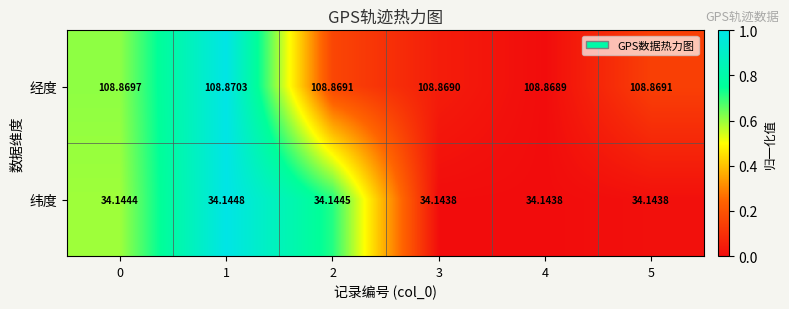

Rank the series by their average value, from highest to lowest.

经度, 纬度